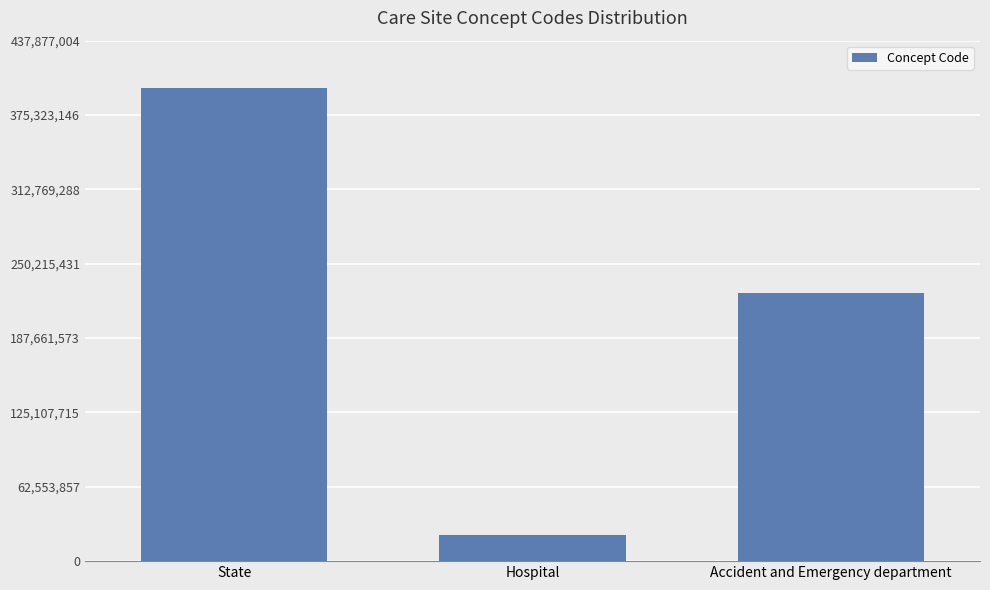

What is the label of the 1st bar from the right?

Accident and Emergency department